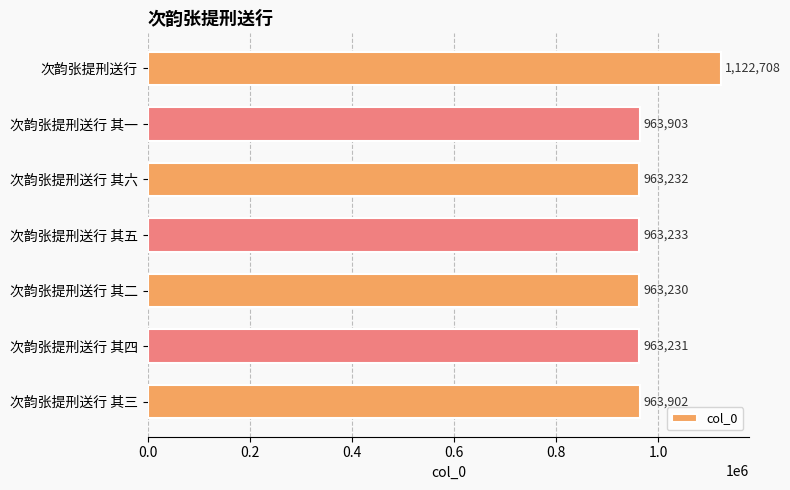

Read the value at 次韵张提刑送行 其二.

963230